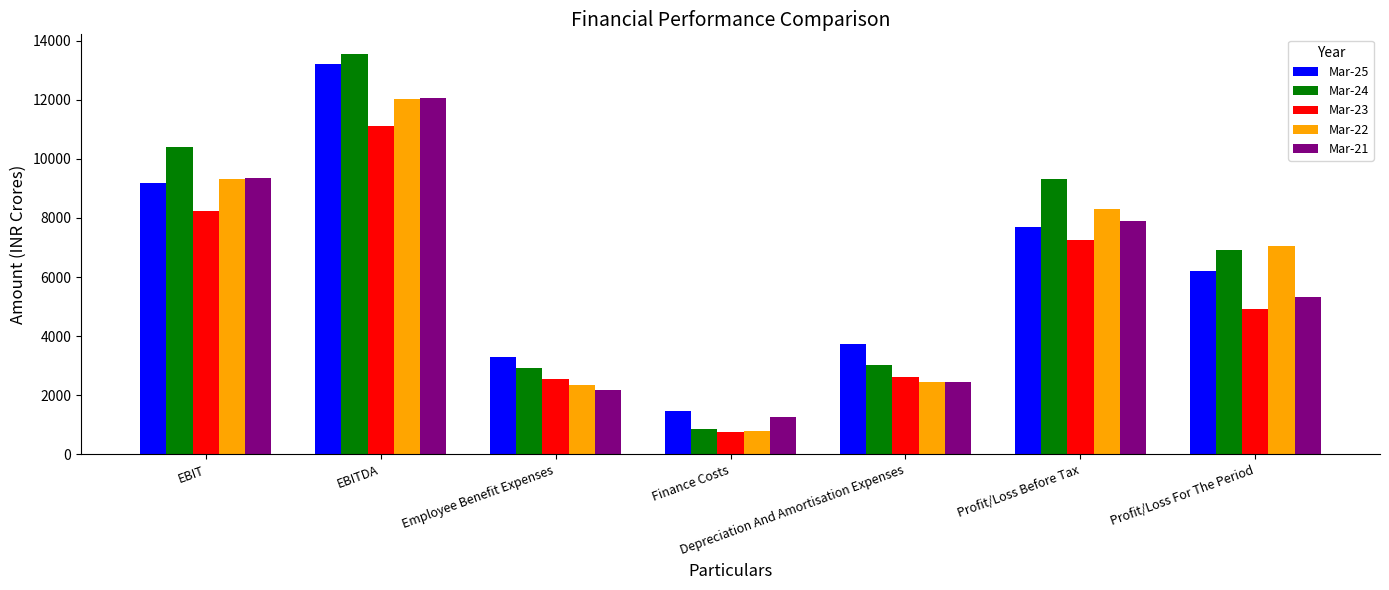

What are all the series names shown in the legend?

Mar-25, Mar-24, Mar-23, Mar-22, Mar-21